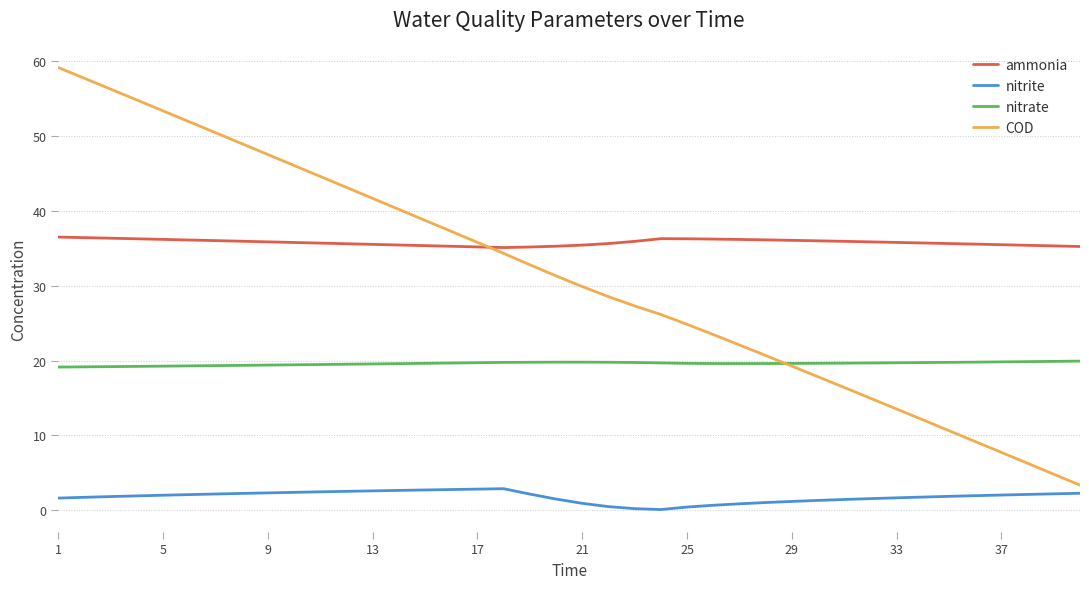

Which series has the largest total across all categories?

ammonia